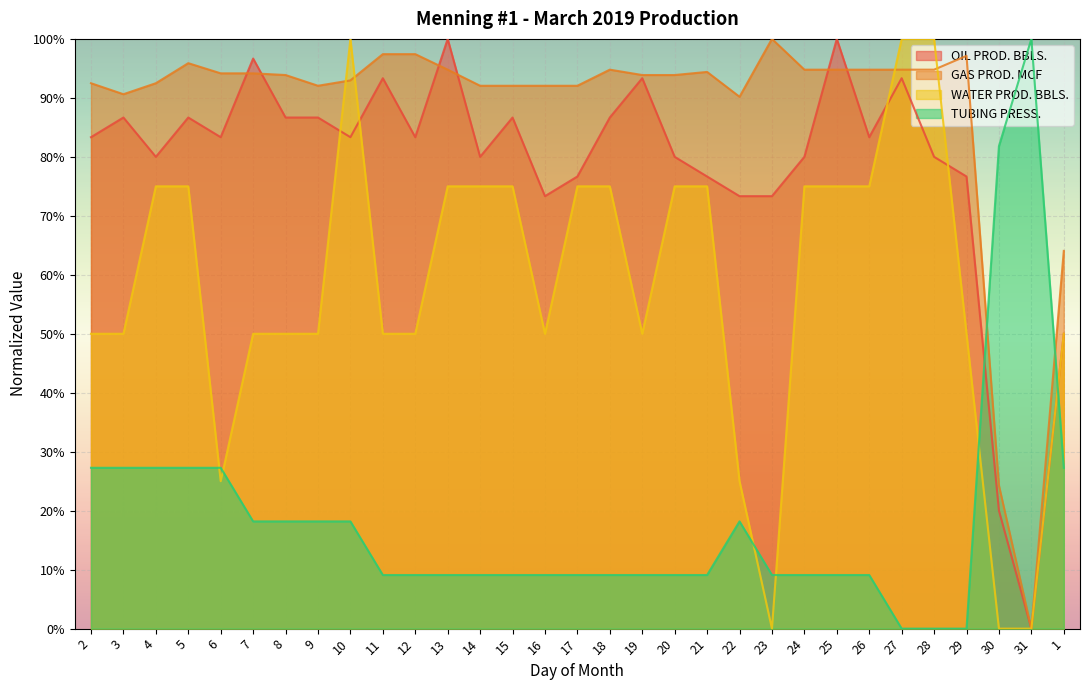

After their last crossing, which series has the higher values: OIL PROD. BBLS. or TUBING PRESS.?

OIL PROD. BBLS.